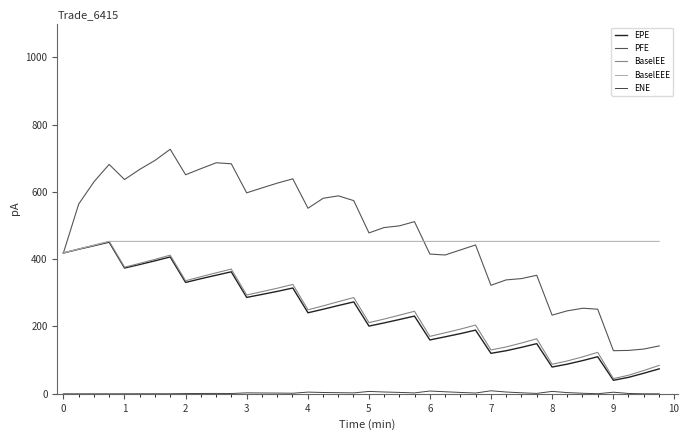

How many categories are shown in the chart?

40